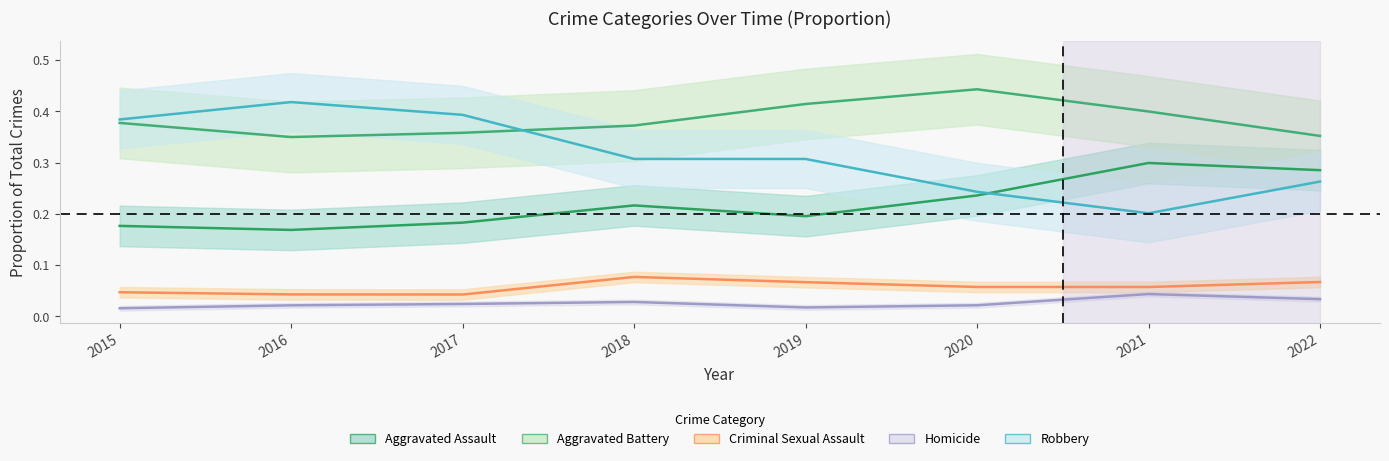

Which series has the widest spread of values?

Robbery